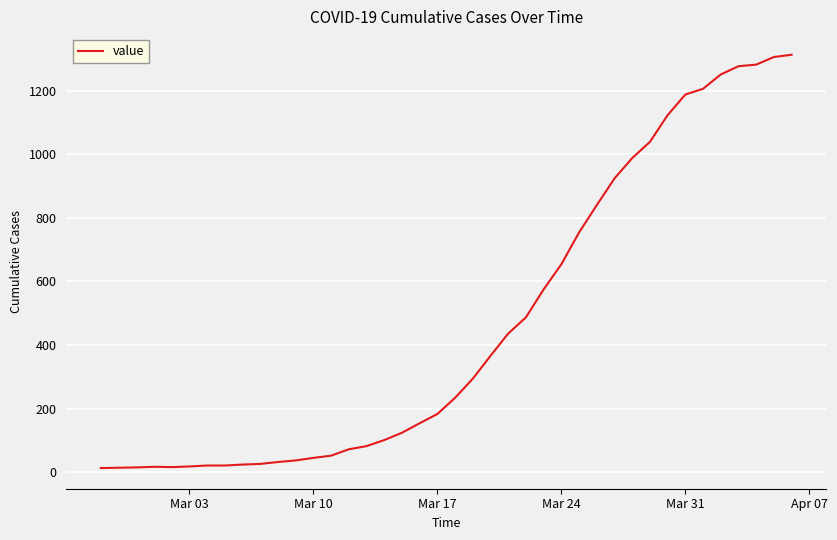

Is this an area chart (filled region under the line)?

No